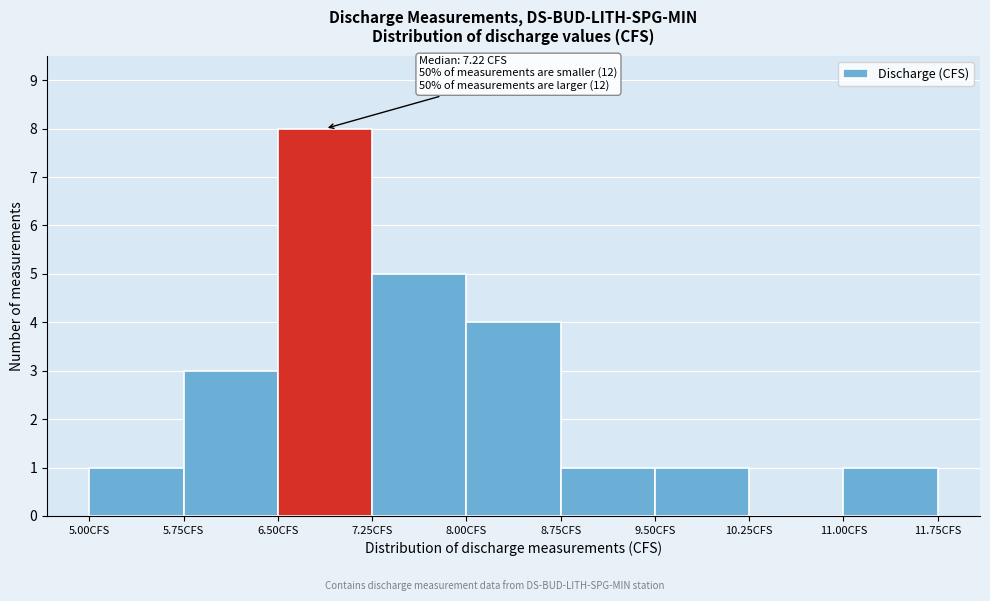

Which range on the x-axis has the tallest bar?

6.50 to 7.25